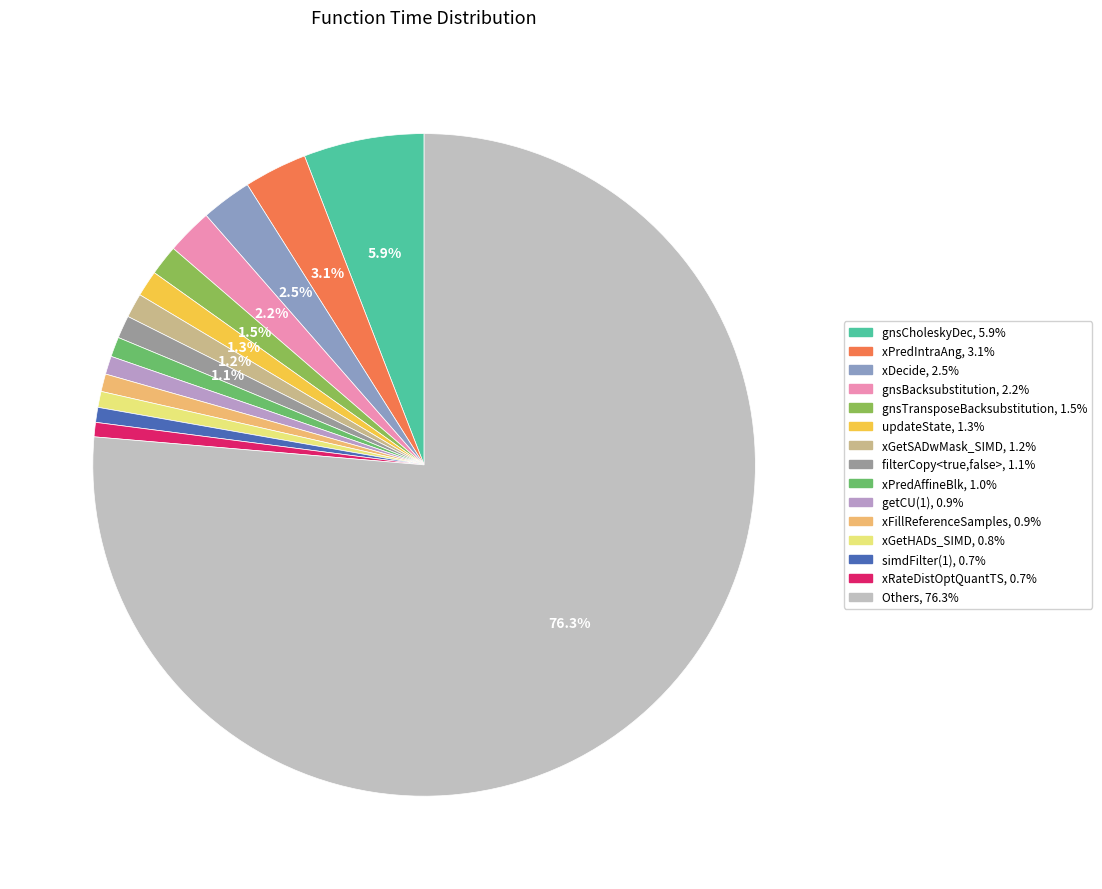

How many slices are in this pie chart?

15